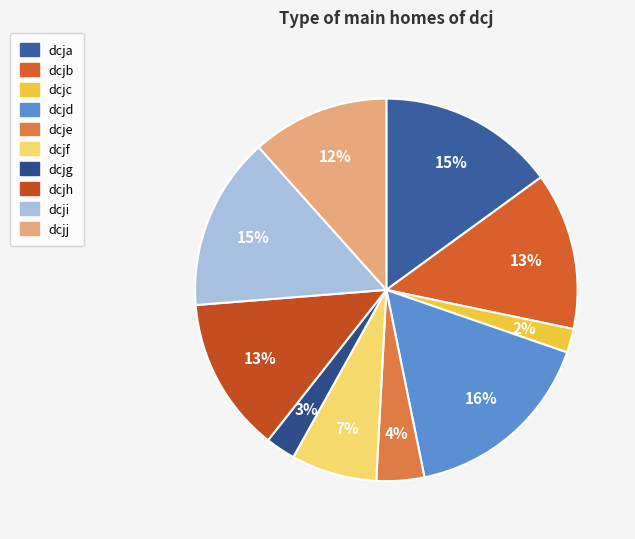

Is it true that dcjf is 1% of the pie?

False